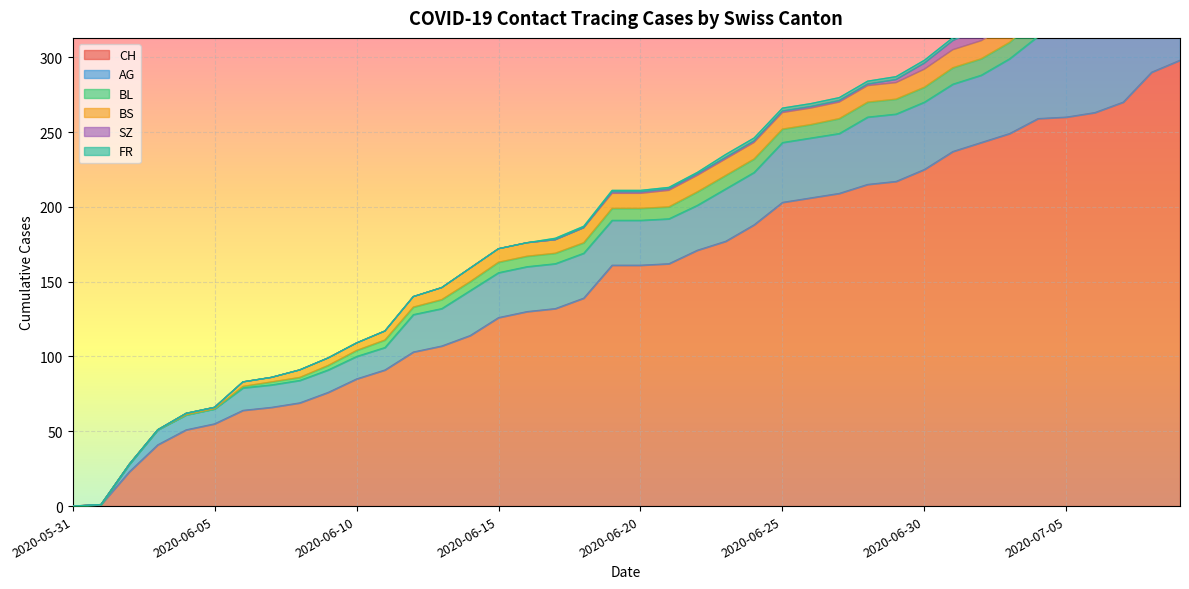

The AG series shows 16 at 2020-07-03. True or false?

False